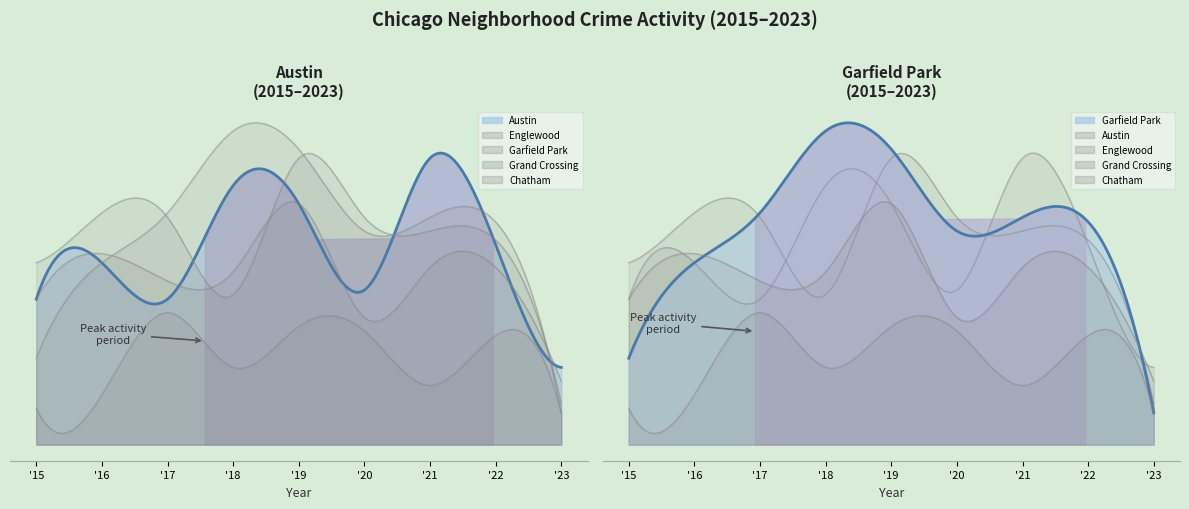

What is the difference between the second highest and second lowest values in the Garfield Park series?

46